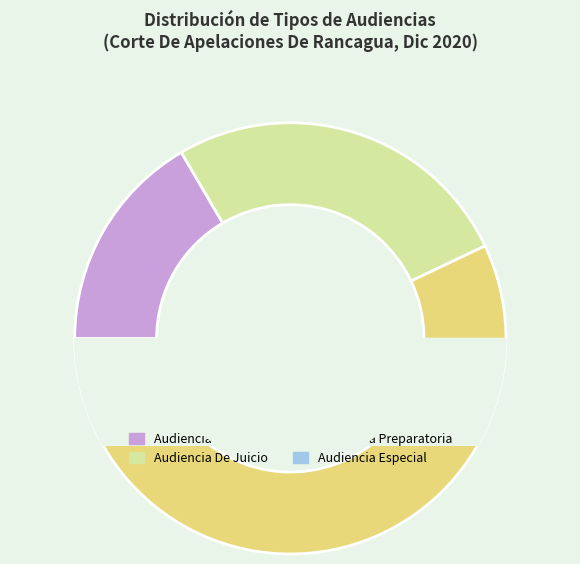

How many slices are in this pie chart?

4